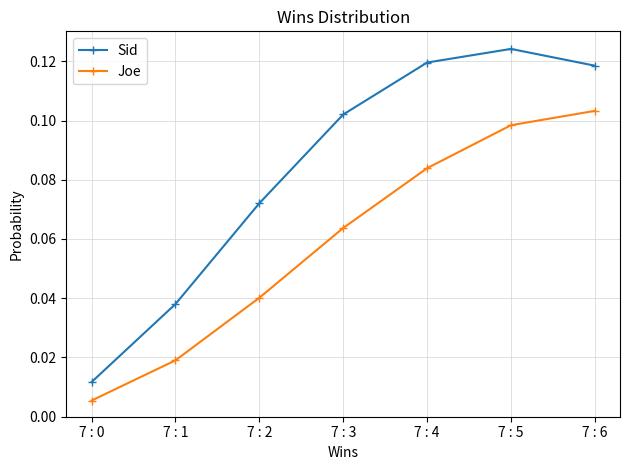

At how many categories does at least one series exceed 0?

7